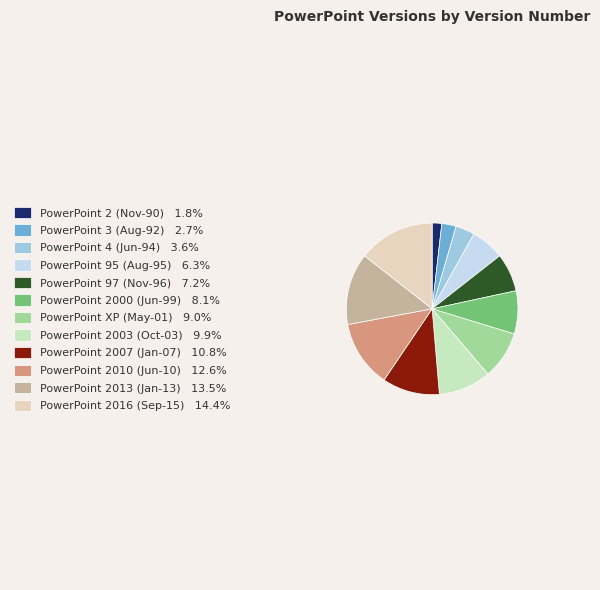

Is it true that PowerPoint 2016 (Sep-15) is 14% of the pie?

True